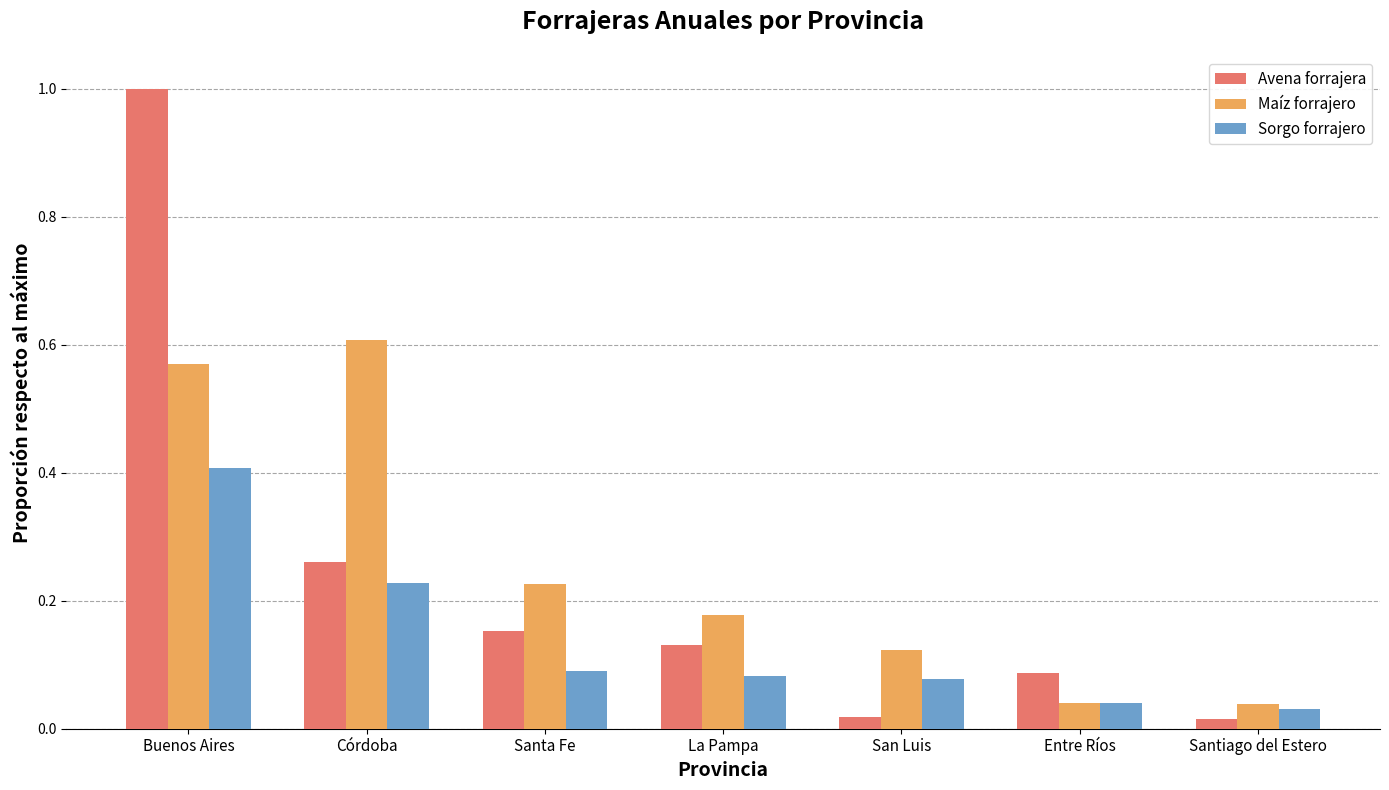

What is the label of the 4th bar from the right?

La Pampa